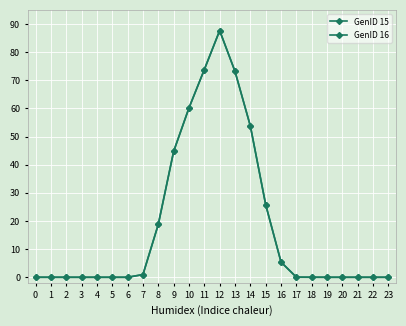

Is it true that GenID 16 equals 0.0 at 18?

True